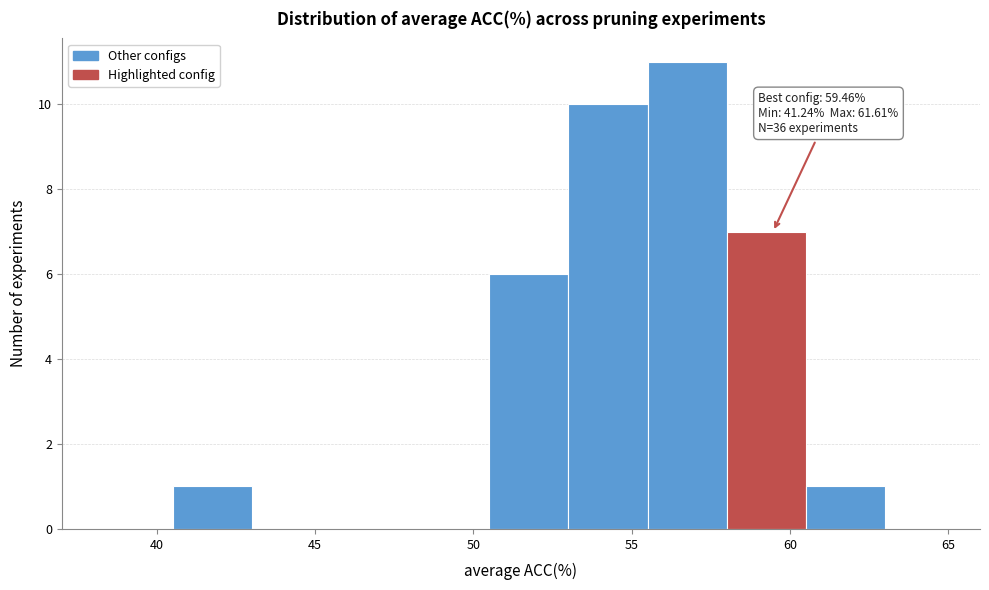

Which range on the x-axis has the tallest bar?

55.5 to 58.0